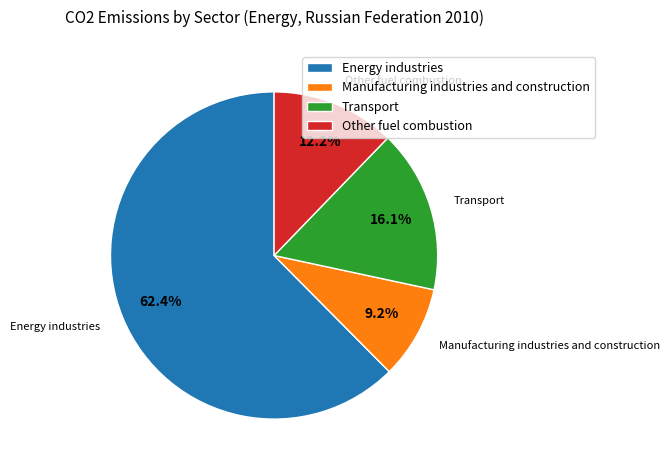

True or false: Energy industries accounts for 62% of the total.

True